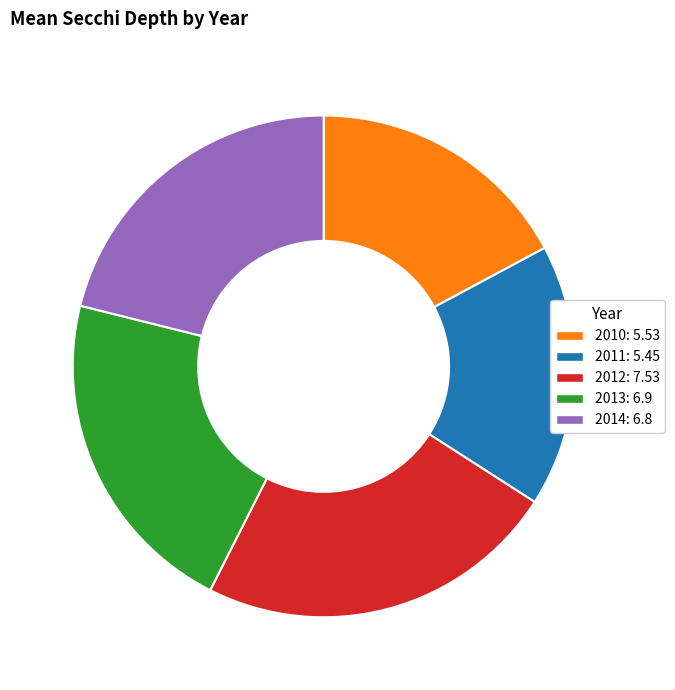

What is the ratio of the value at 2013 to the value at 2012?

0.9